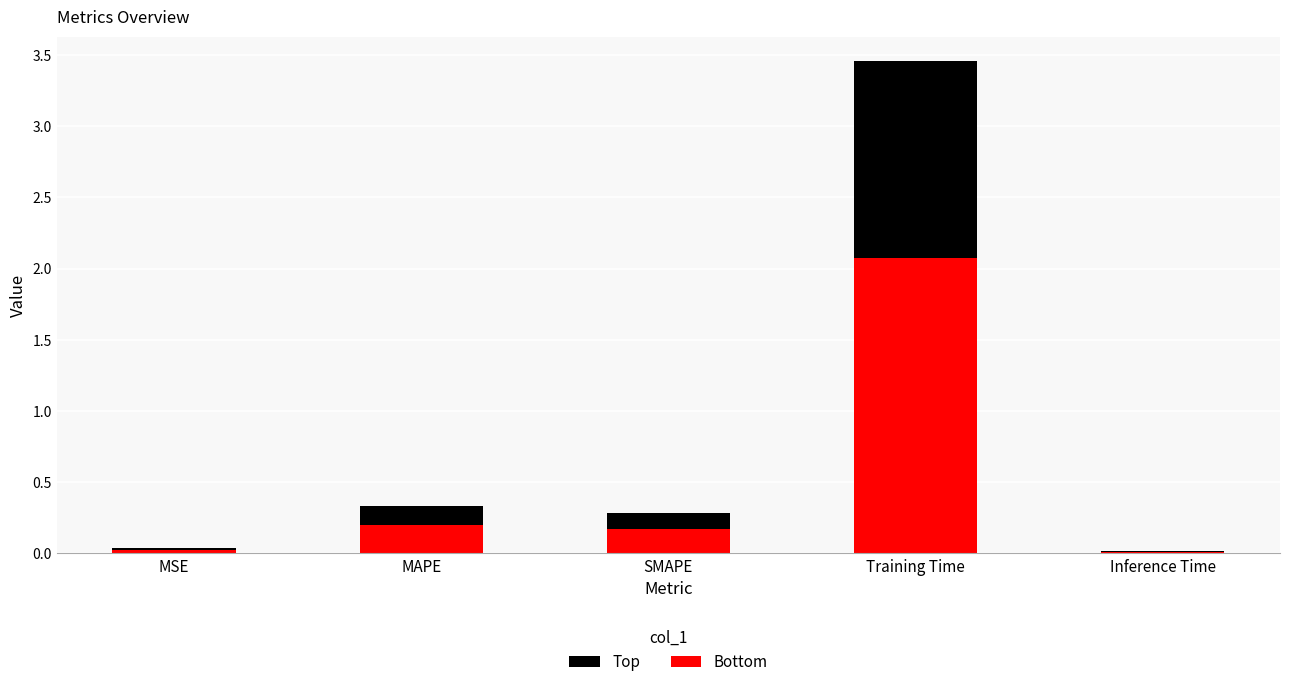

True or false: Bottom has a value of 0.2 at SMAPE.

True